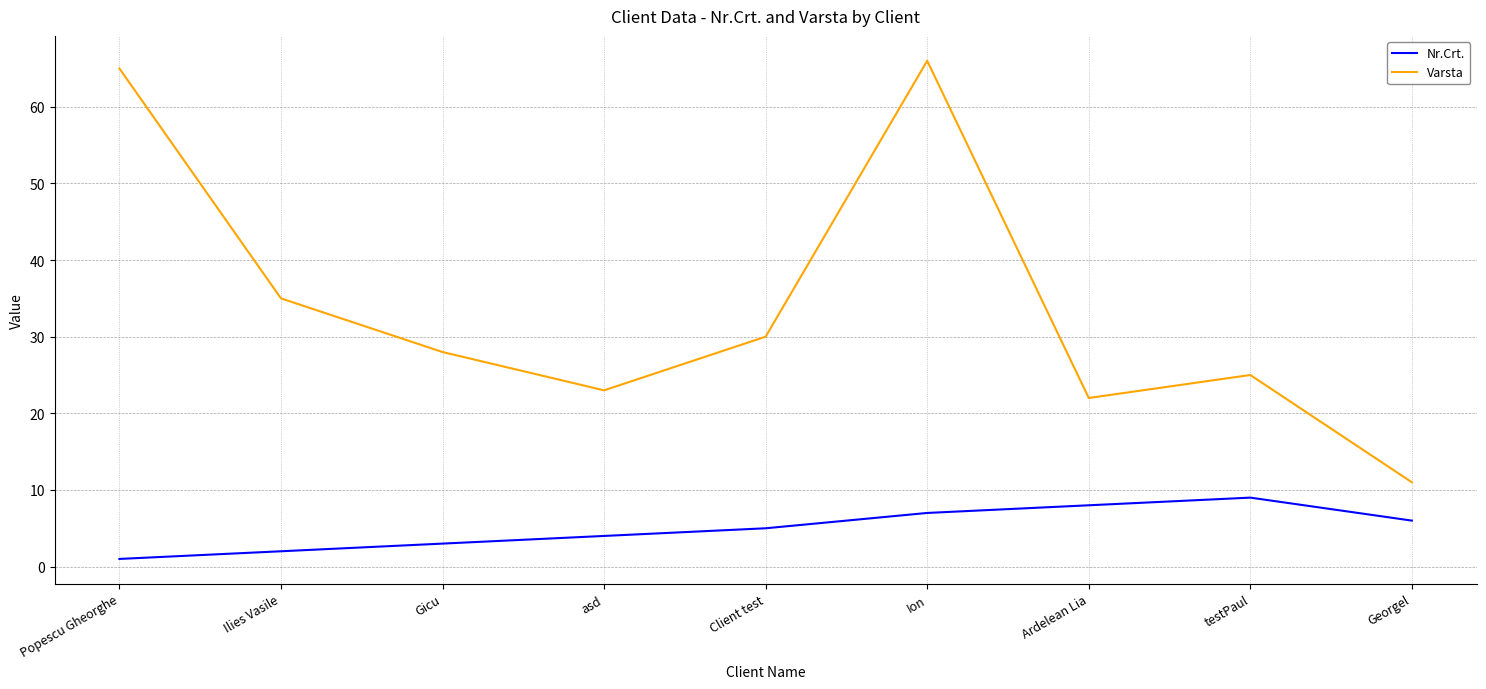

Between Ilies Vasile and Ardelean Lia, which series saw the biggest shift?

Varsta